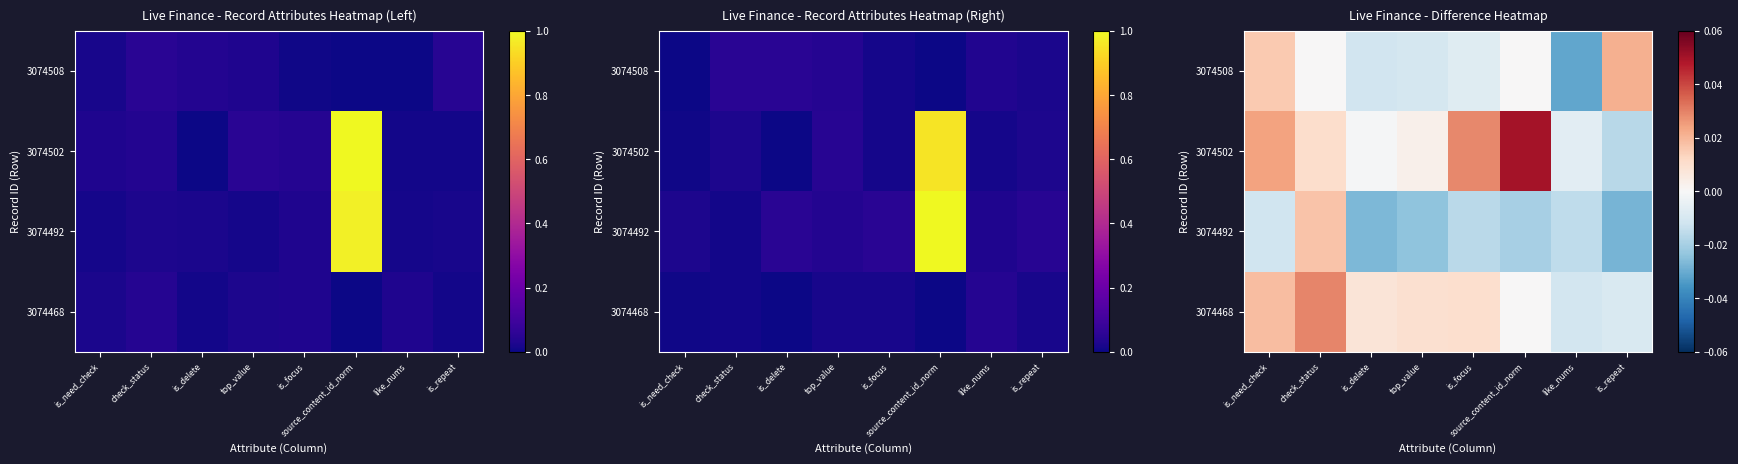

How many values in the 3074492 series exceed 0?

1